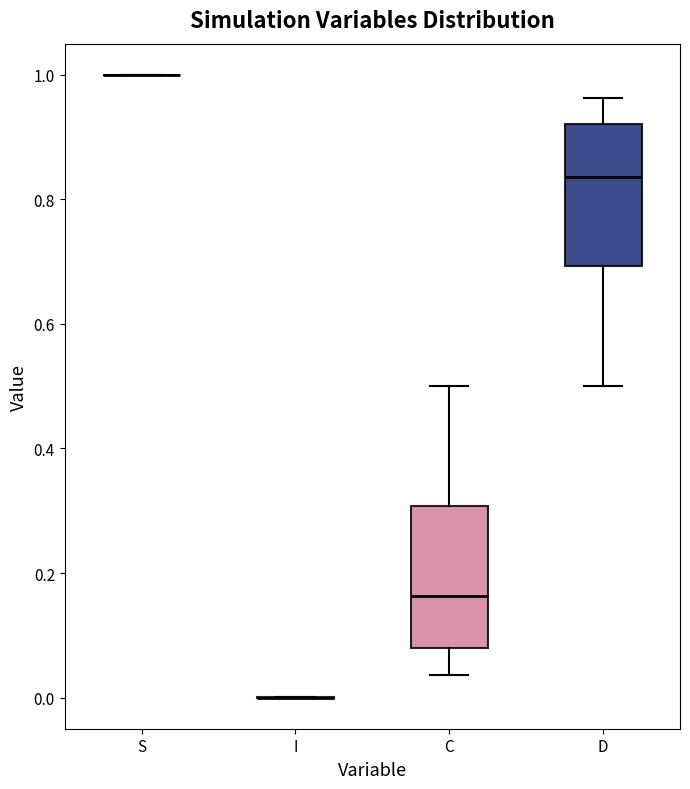

Reading left to right, read every box against the y-axis: the position of its median line, the range the box covers, and the ends of its whiskers. The values are not printed on the chart, so give them approximately, as read against the axis.

S: box collapsed to a line at 1.00, whiskers 1.00 to 1.00
I: box collapsed to a line at 0.00, whiskers 0.00 to 0.00
C: median 0.16, box 0.08 to 0.30, whiskers 0.04 to 0.50
D: median 0.84, box 0.70 to 0.92, whiskers 0.50 to 0.96